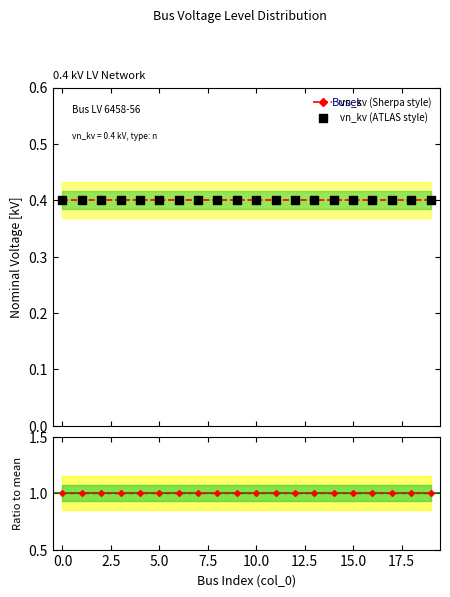

Is the value of vn_kv (Sherpa style) at 10.0 greater than the value of ratio at 0.0?

No